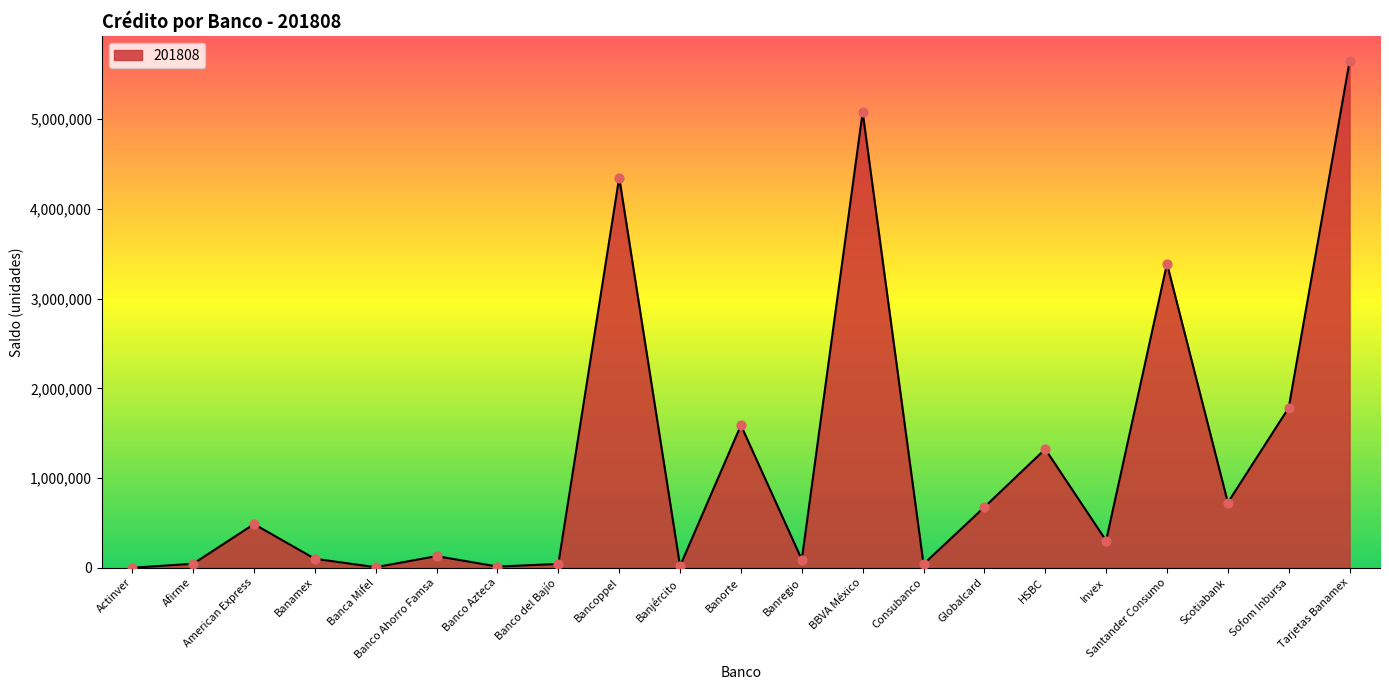

What is the change in value from Banco del Bajío to Banjército?

-23165